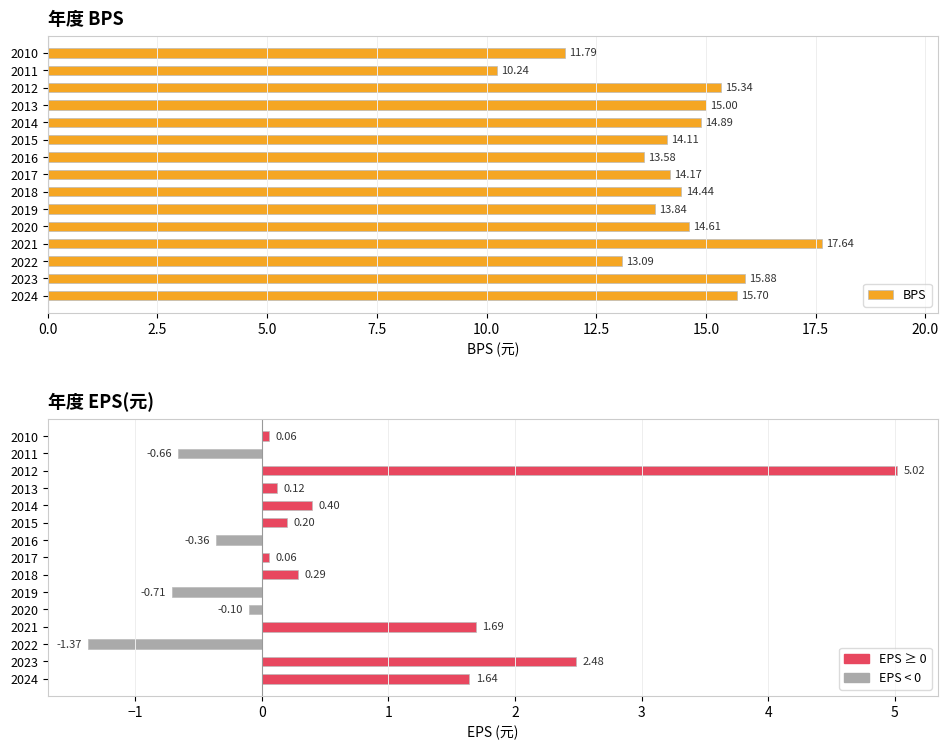

The EPS(元) series shows 1.4 at 2023. True or false?

False